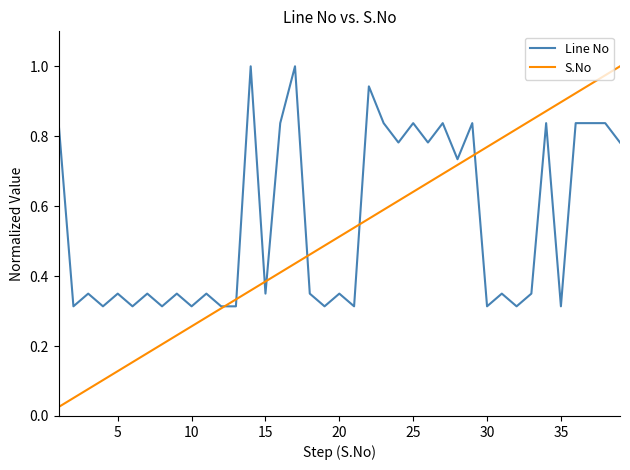

Which series has the largest range (max minus min)?

S.No